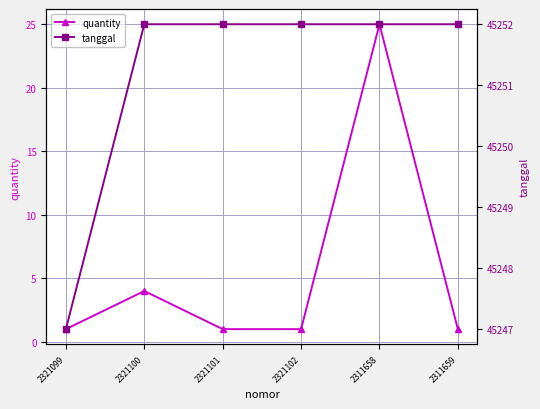

The quantity series shows 2 at 2321102. True or false?

False